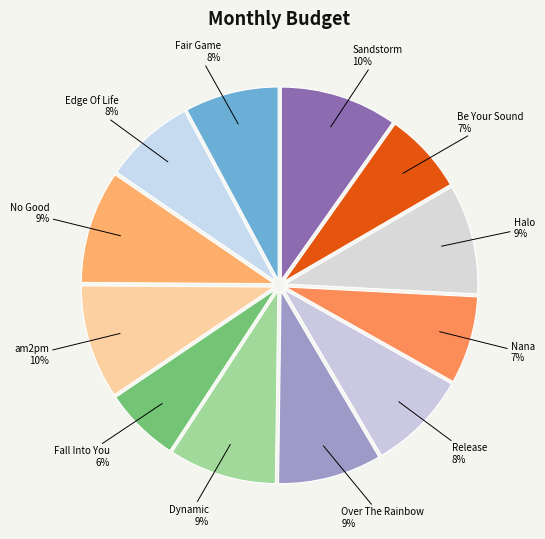

Between Dynamic and Sandstorm, which is larger?

Sandstorm